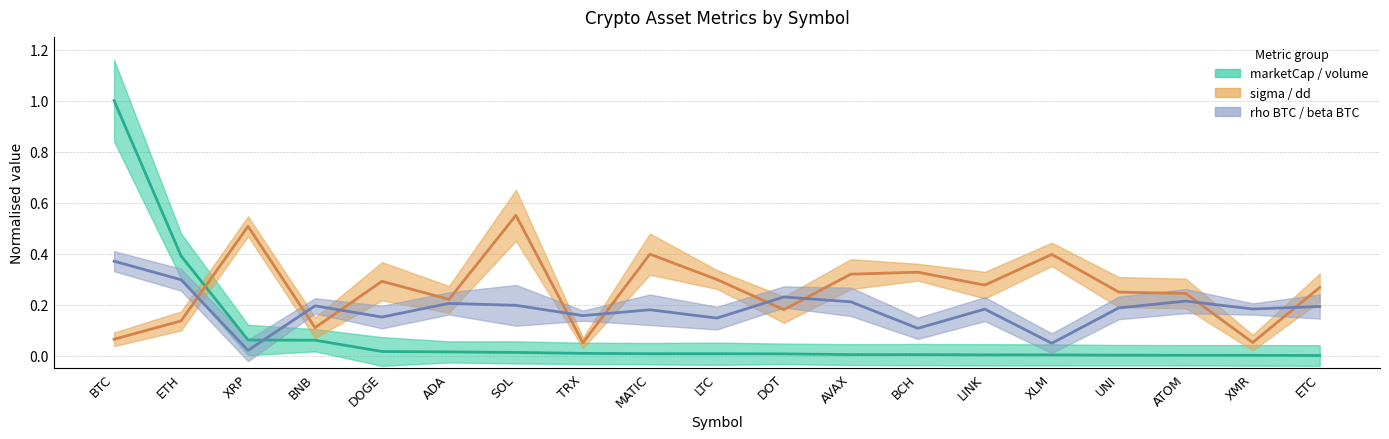

Where is the first local maximum for dd (normalised)?

XRP